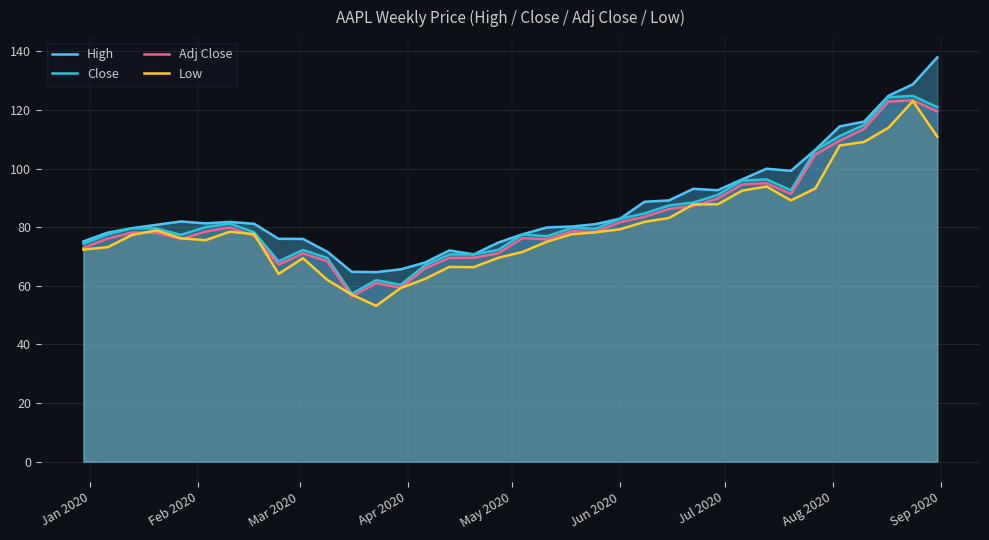

True or false: High and Low intersect in this chart.

False